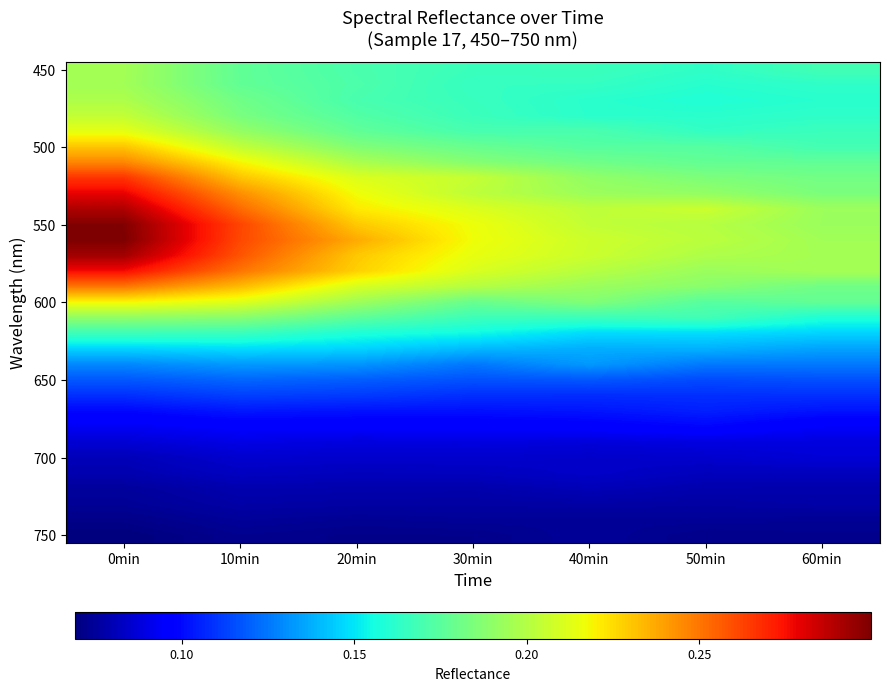

Which series changed the most between 10min and 20min?

550